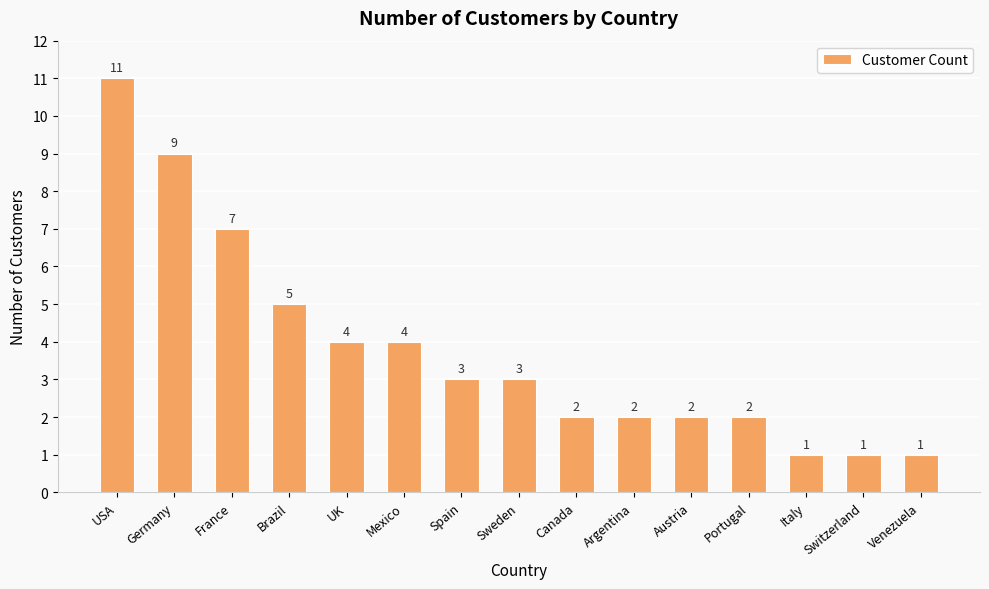

What position from the left is Italy?

13